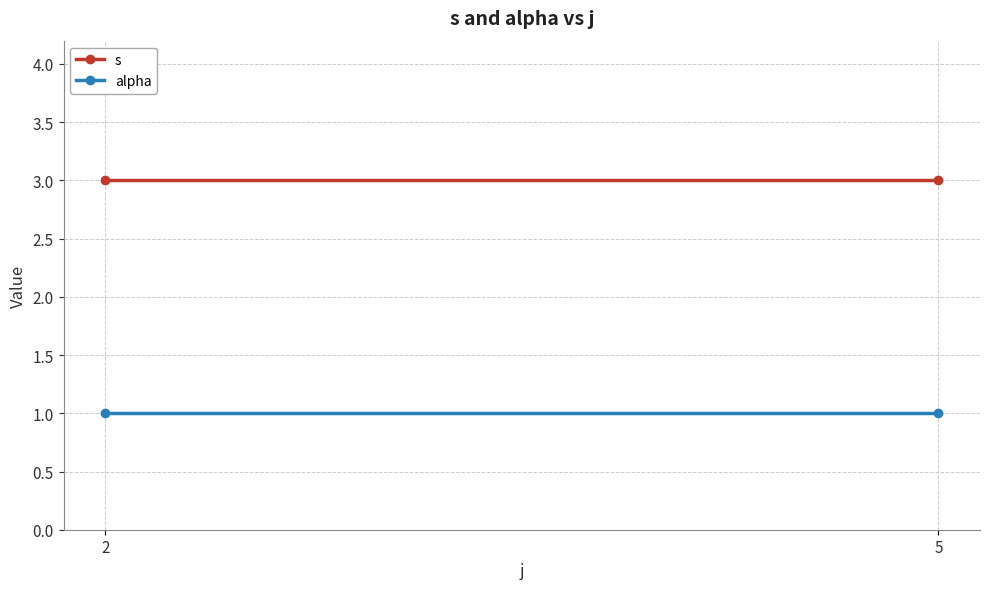

Reading left to right, list all the values displayed in this chart.

s: 2=3	5=3
alpha: 2=1	5=1